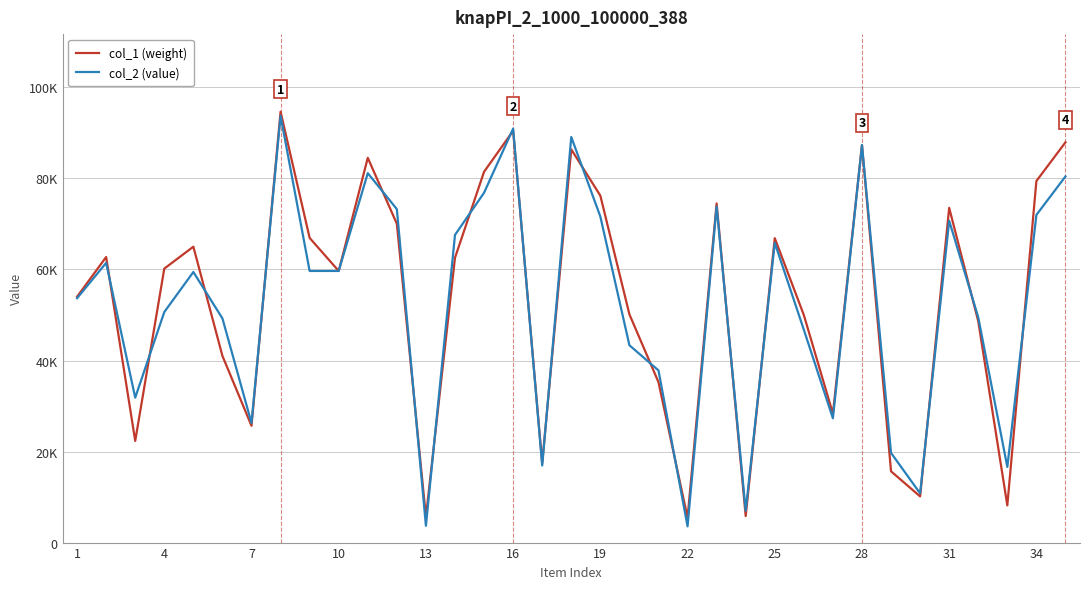

Reading right to left, list all the values displayed in this chart.

col_1 (weight): 87937	79427	8172	48622	73530	10142	15655	87312	28331	49992	66883	5829	74509	5483	35241	50141	76213	86380	17461	90455	81462	62563	5654	70035	84525	59671	66926	94664	25659	41009	65002	60184	22334	62734	54015
col_2 (value): 80438	71983	16620	49492	70700	10818	19695	87318	27298	46765	65839	6994	73814	3565	37824	43352	71622	89104	16932	90940	76853	67585	3696	73255	81156	59671	59671	93743	26275	49244	59443	50648	31842	61450	53689